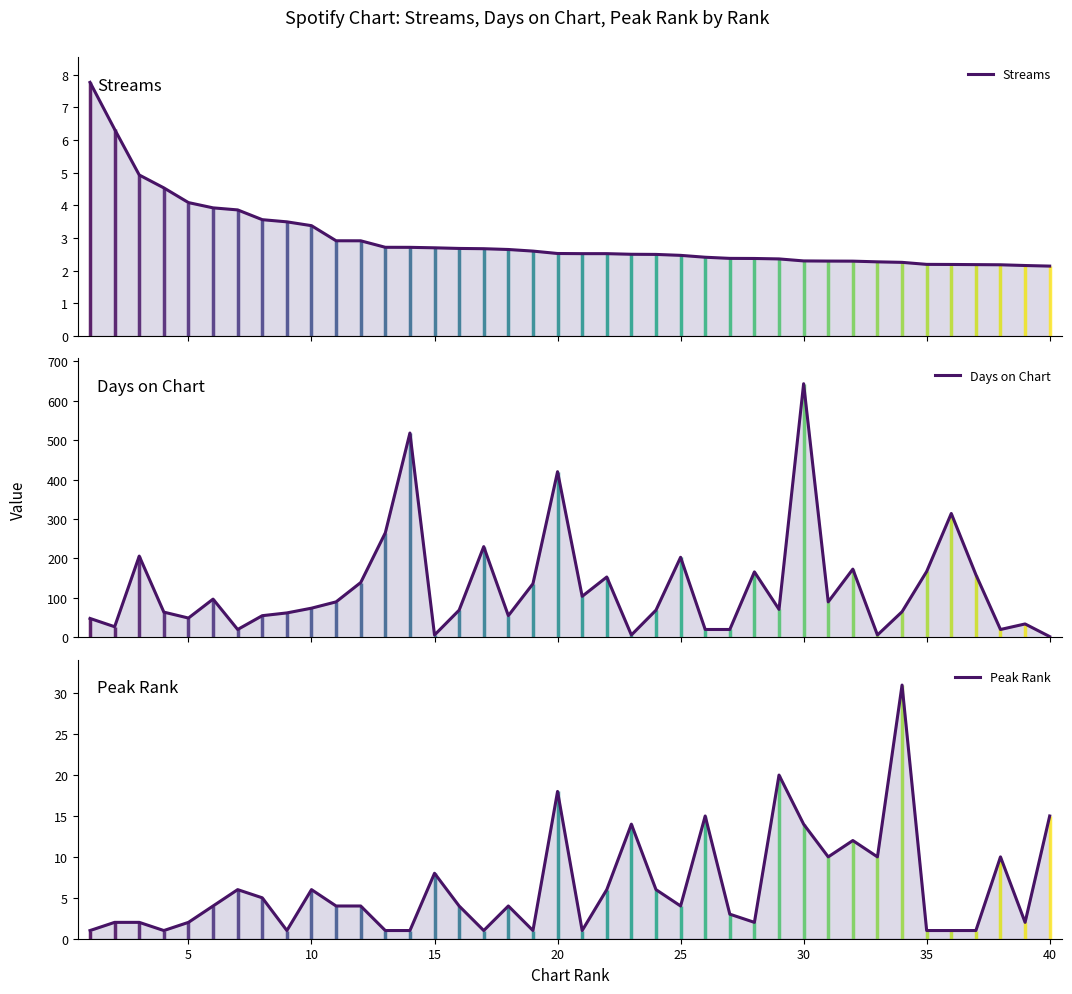

At how many categories does at least one series exceed 137?

14